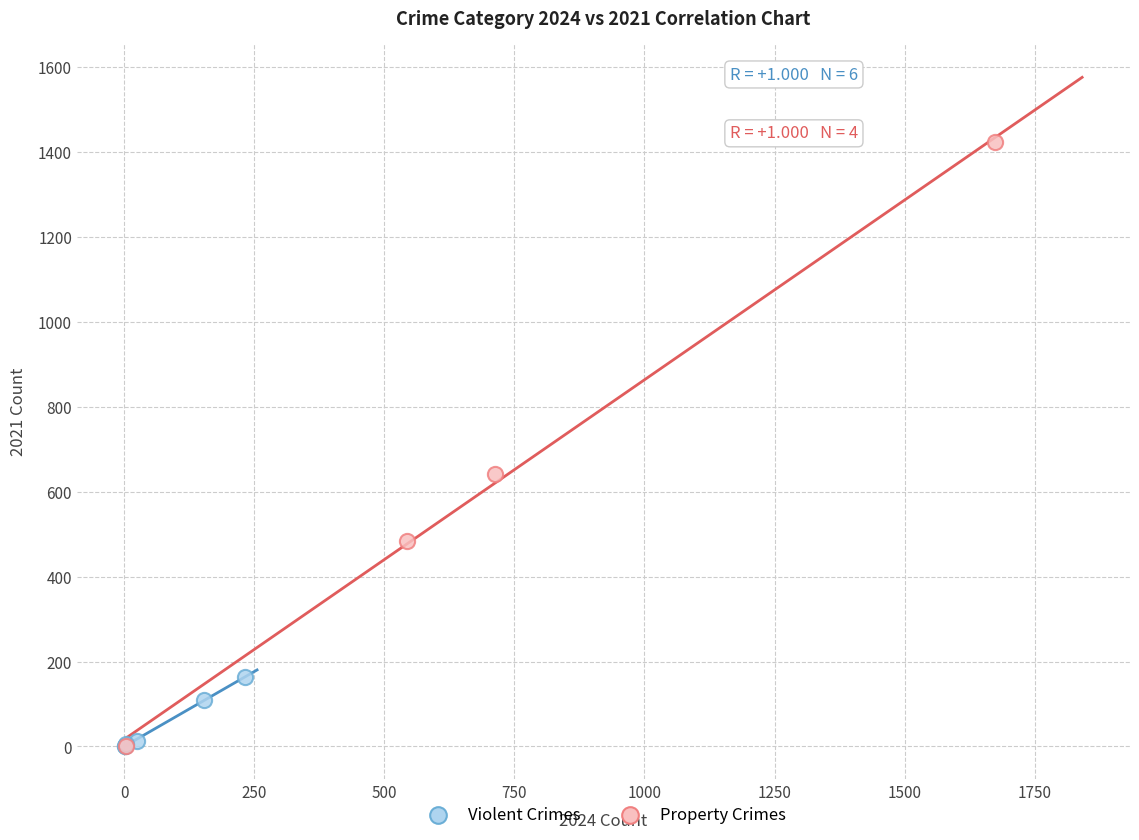

Which series contains the highest Y value?

Property Crimes